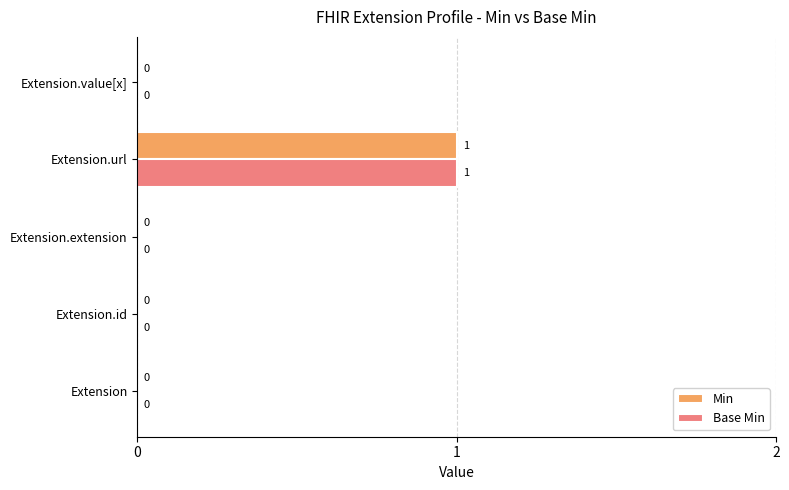

True or false: Base Min has a value of 1 at Extension.

False